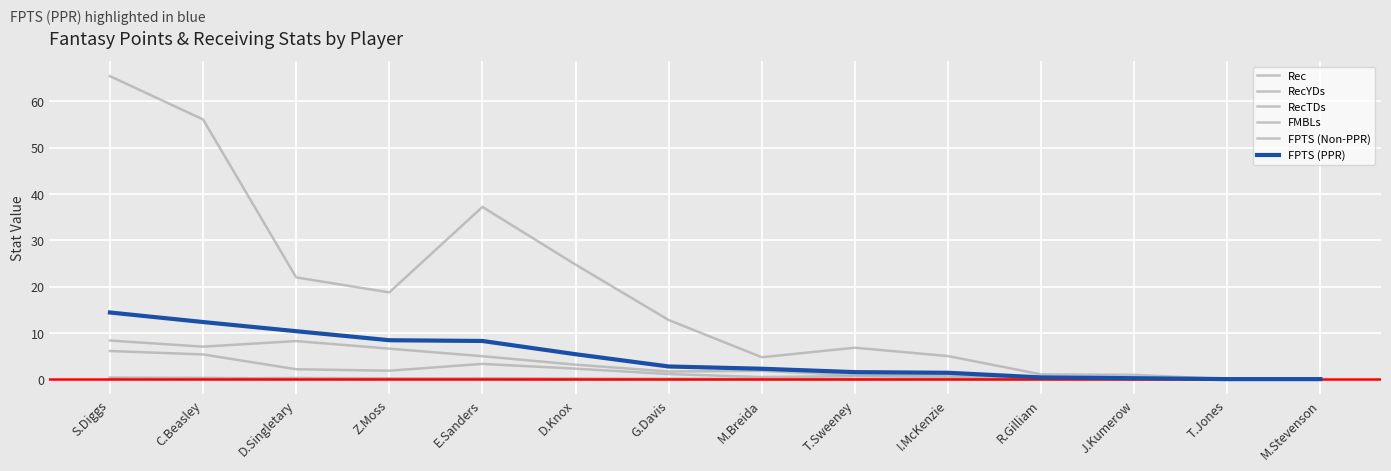

Is the value of Rec at R.Gilliam greater than the value of RecYDs at D.Knox?

No